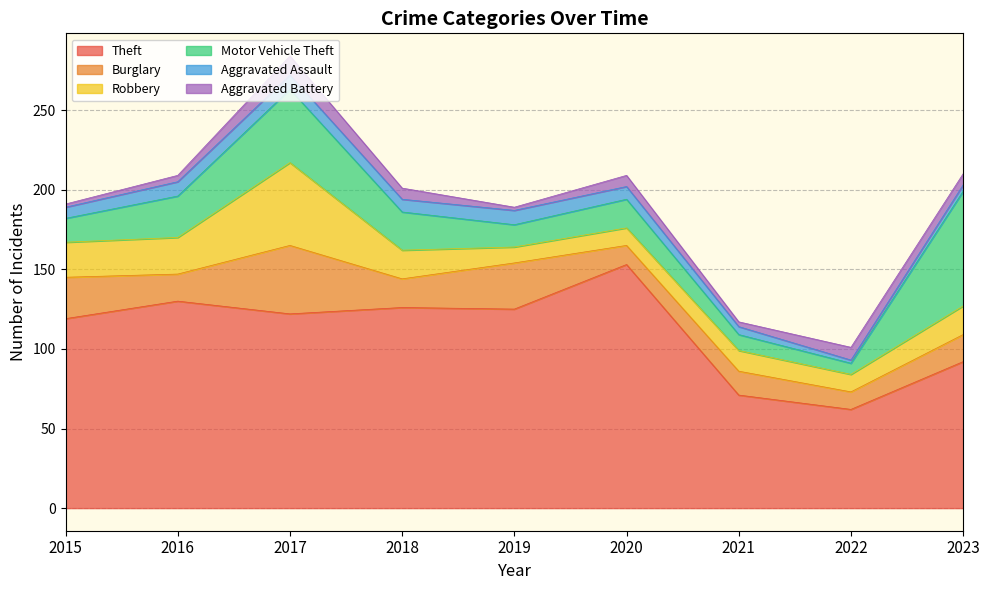

Is the value of Theft at 2018 greater than the value of Motor Vehicle Theft at 2020?

Yes